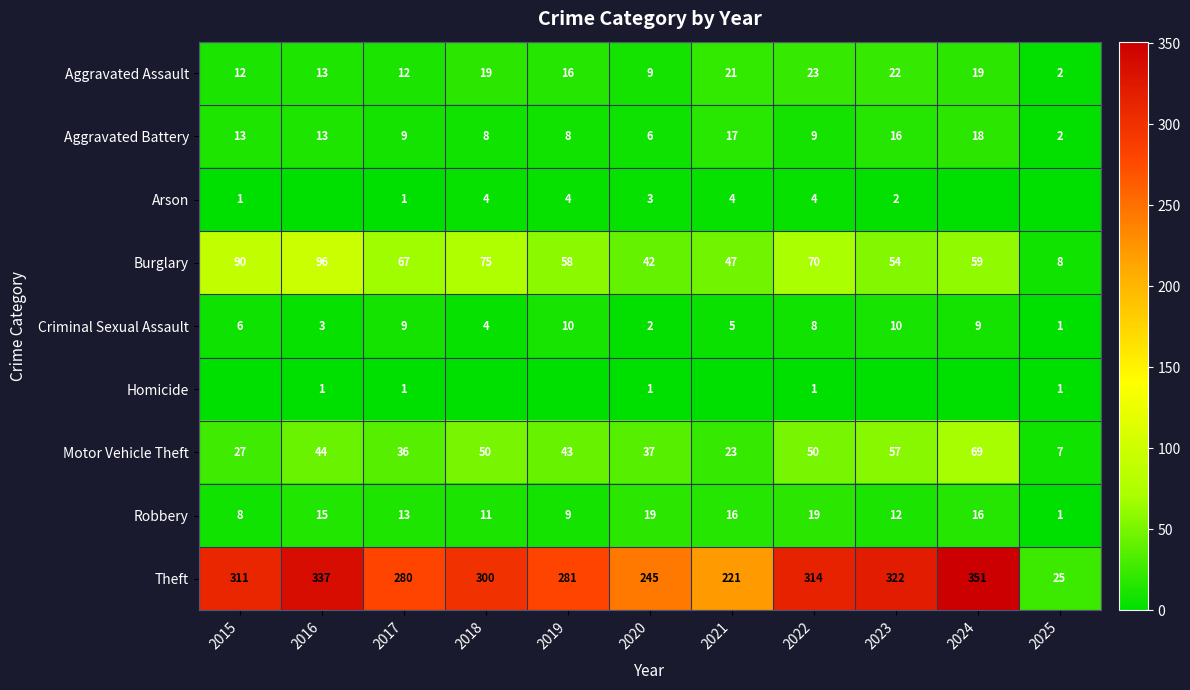

What is the sum of the Aggravated Battery values at 2024 and 2025?

20